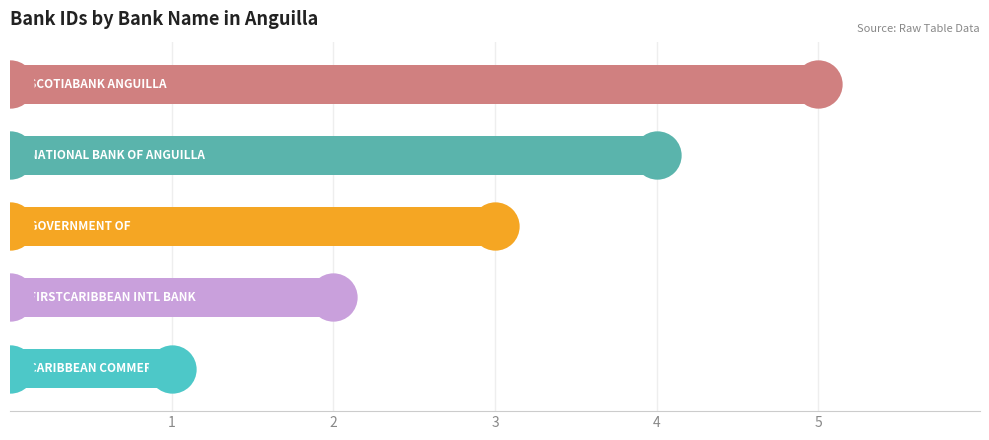

Which has a higher value, 5 or 4?

5